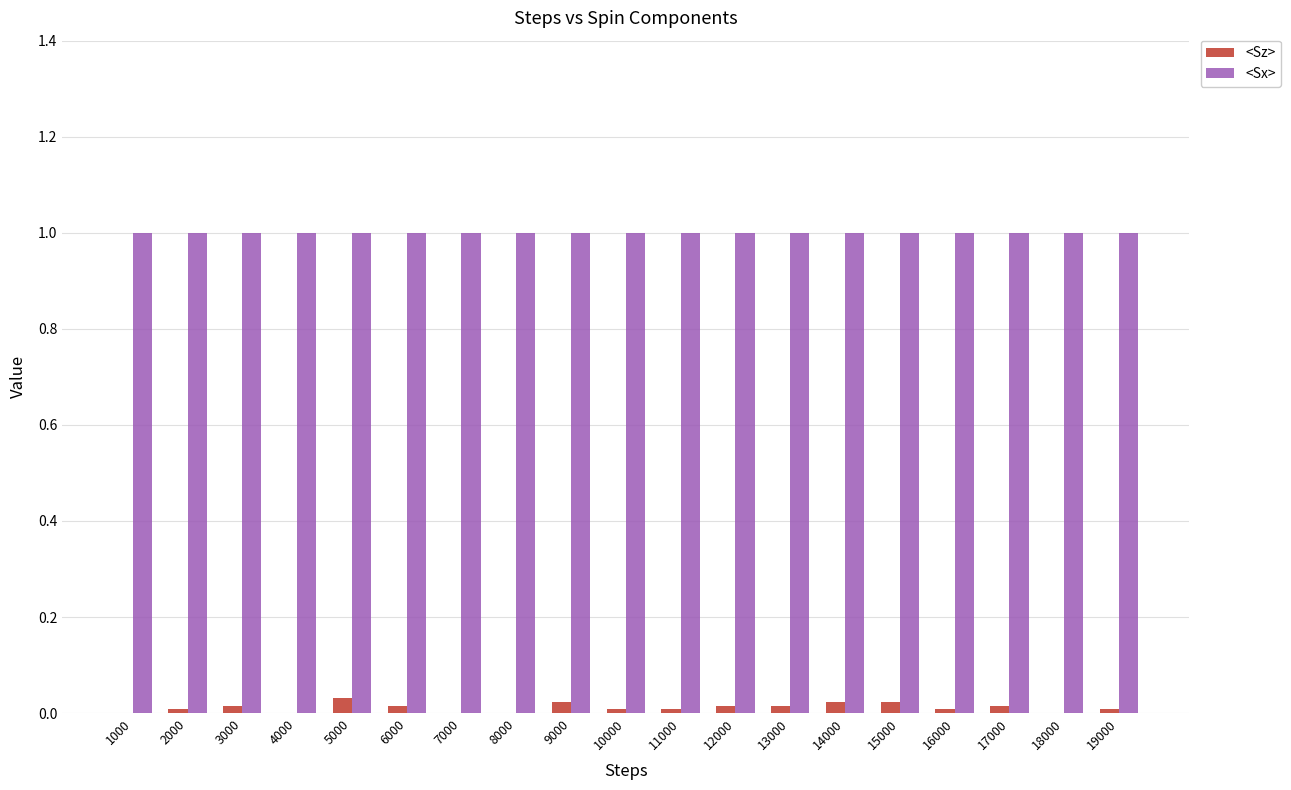

Which series has the largest total across all categories?

<Sx>